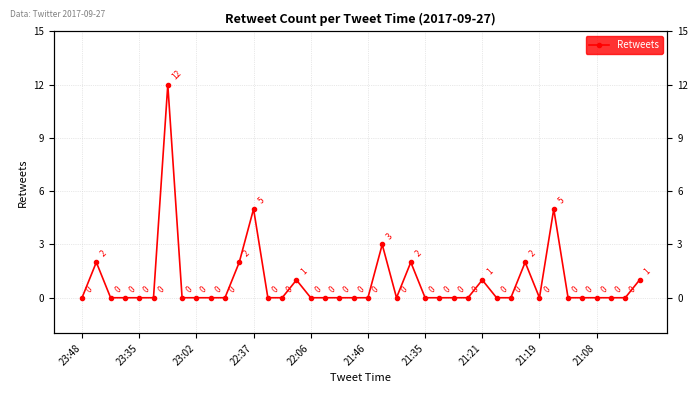

How many data points does each series have?

40